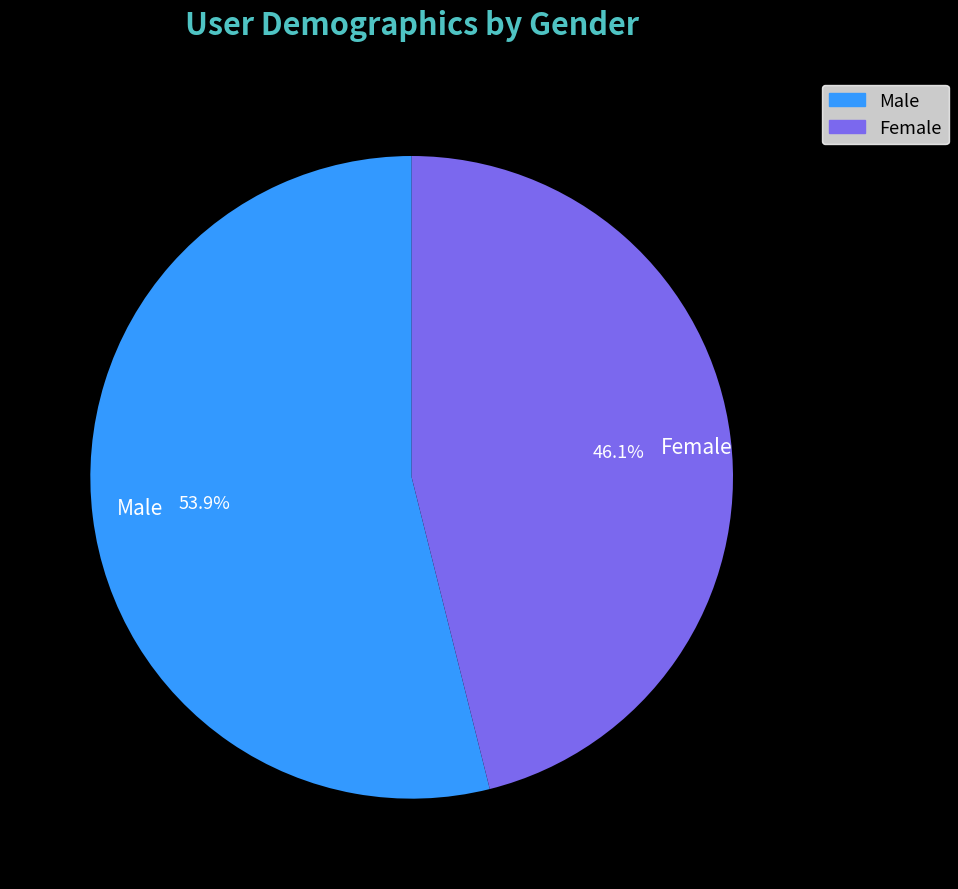

How many segments does this pie chart have?

2